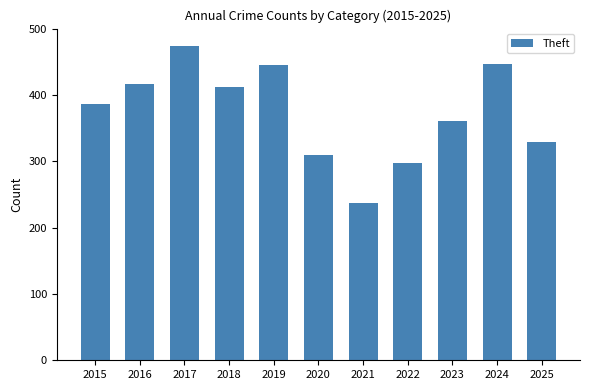

How many data points are less than 387?

5